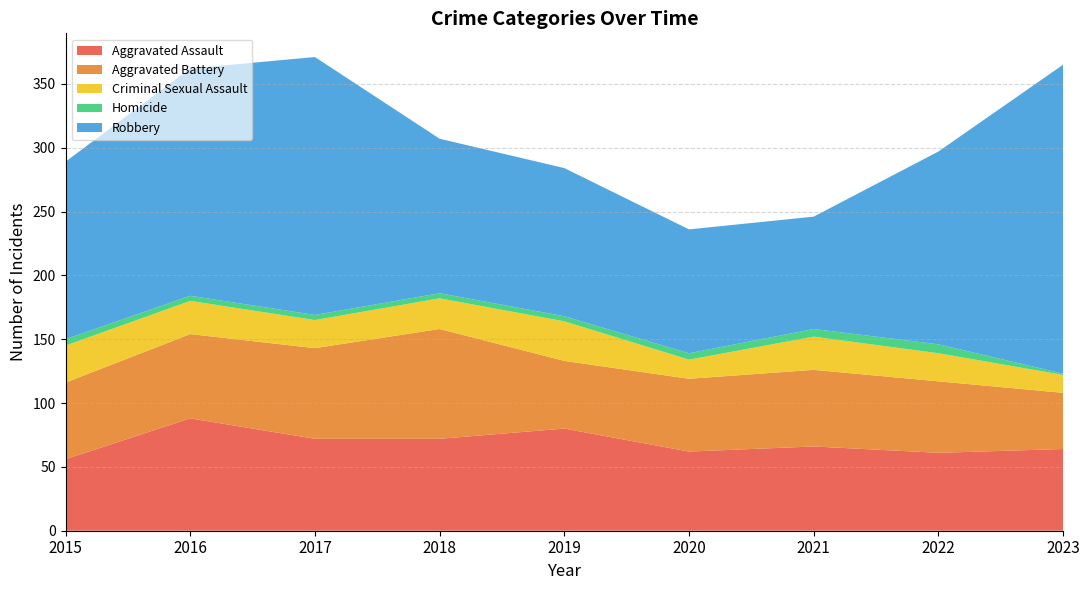

Reading left to right, list all the values displayed in this chart.

Aggravated Assault: 56	88	72	72	80	62	66	61	64
Aggravated Battery: 60	66	71	86	53	57	60	56	44
Criminal Sexual Assault: 29	26	22	24	31	15	26	22	14
Homicide: 5	4	4	4	4	5	6	7	1
Robbery: 139	178	202	121	116	97	88	151	242